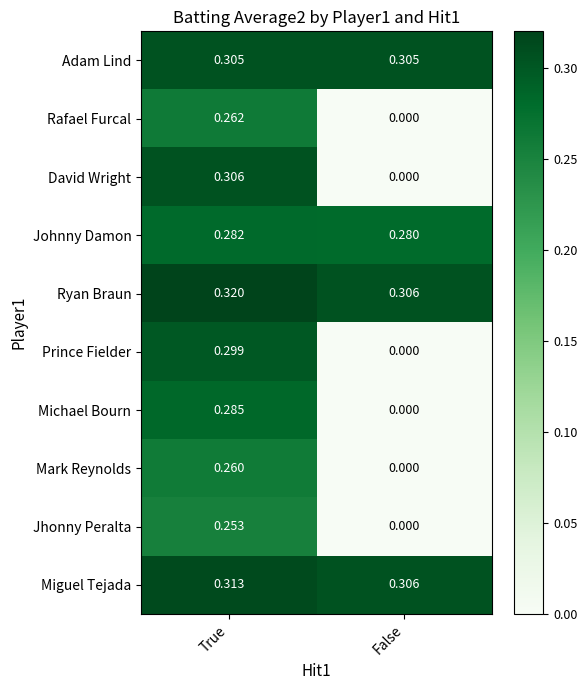

List the series in order of their peak value, lowest first.

Jhonny Peralta, Mark Reynolds, Rafael Furcal, Johnny Damon, Michael Bourn, Prince Fielder, Adam Lind, David Wright, Miguel Tejada, Ryan Braun